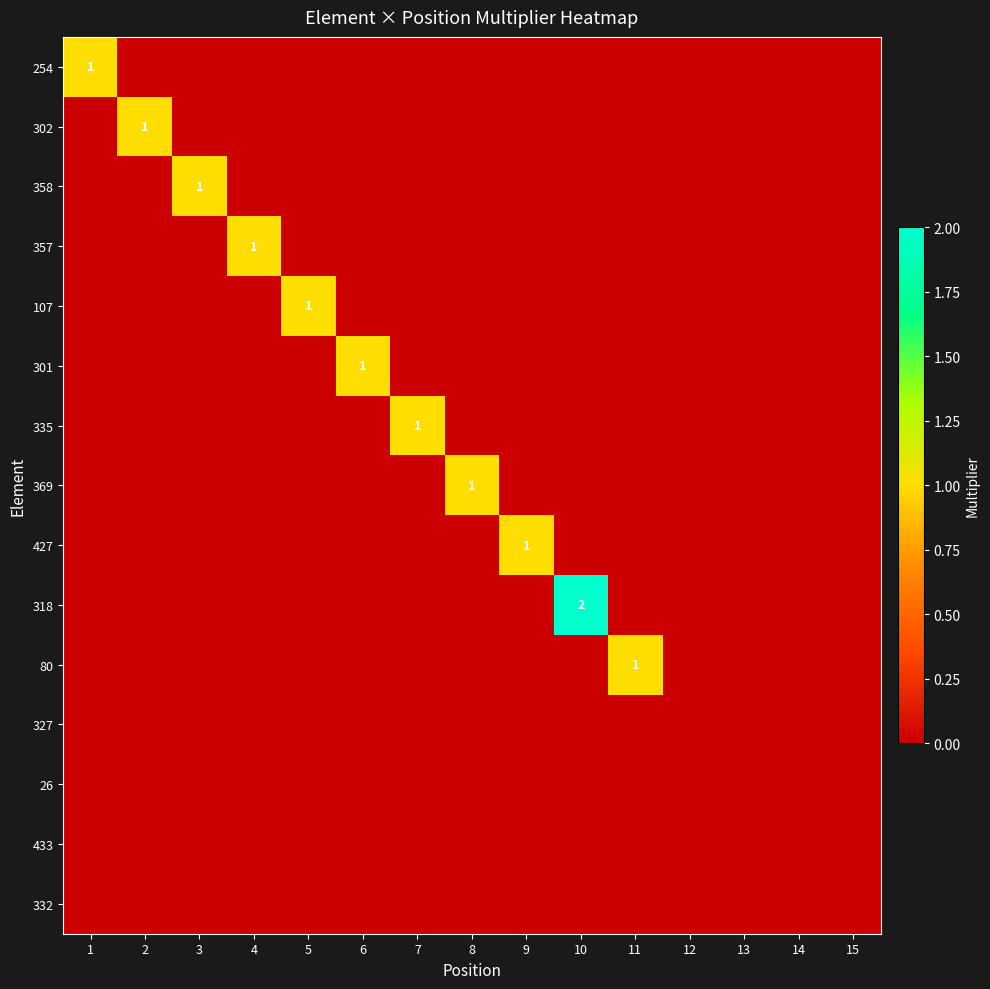

Rank the series by their maximum value, from lowest to highest.

327, 26, 433, 332, 254, 302, 358, 357, 107, 301, 335, 369, 427, 80, 318